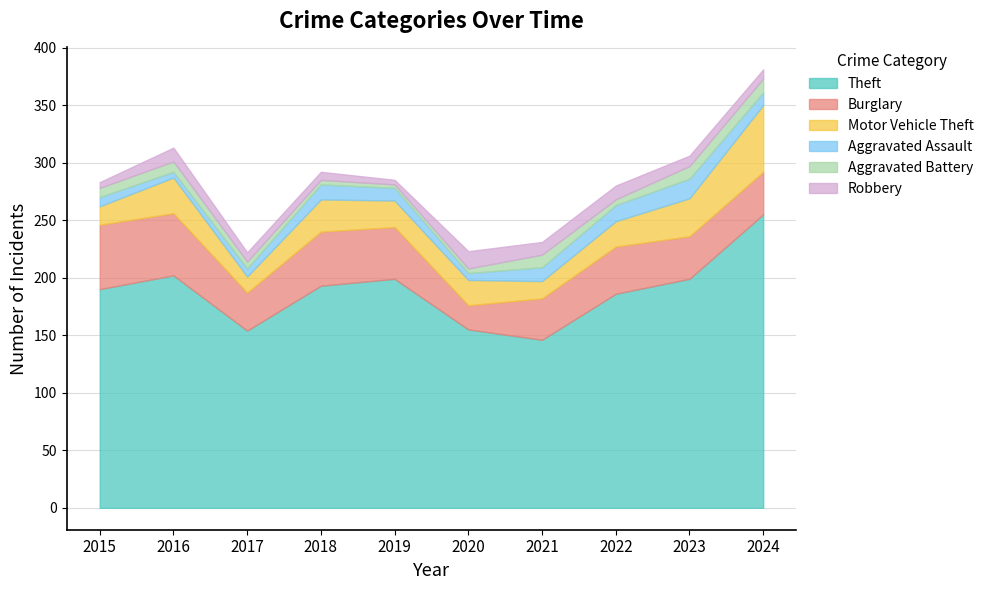

What is the difference between the highest and lowest values at 2024?

247